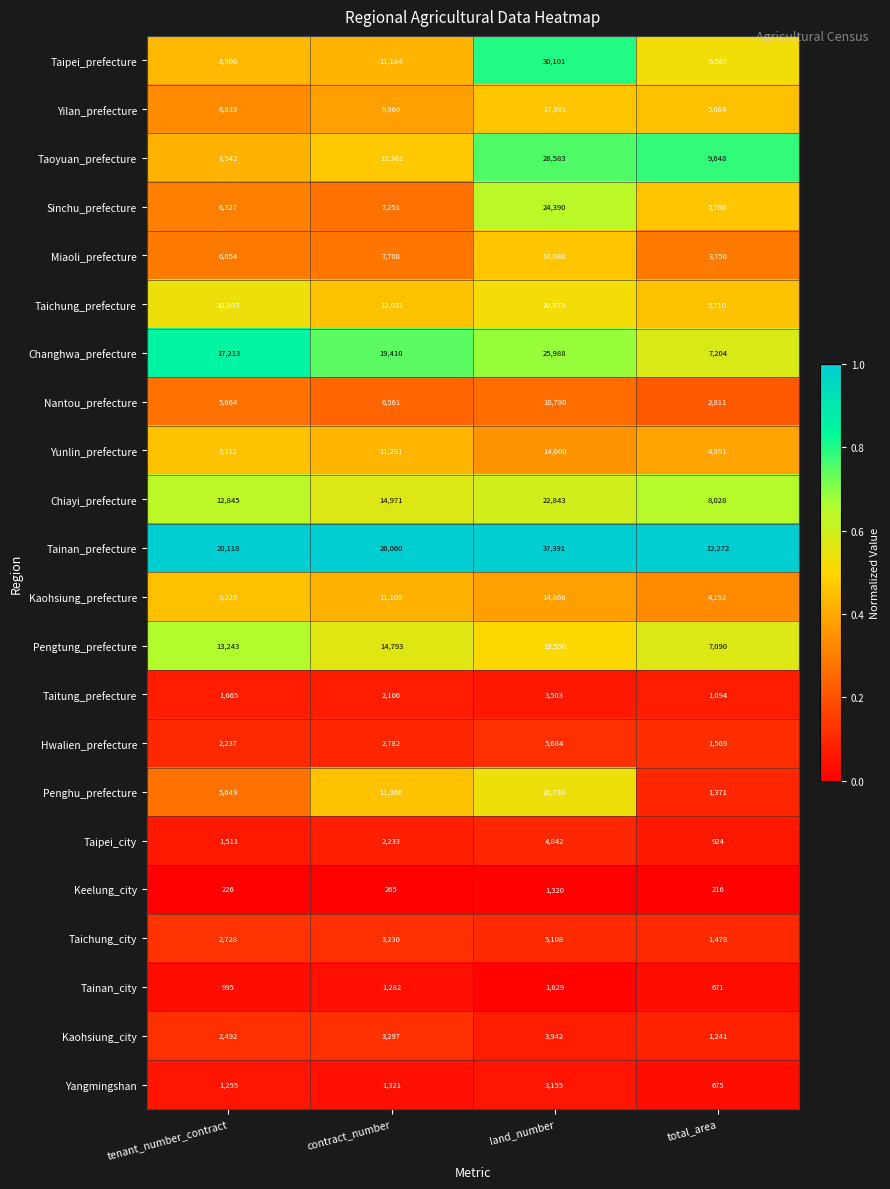

What is the sum of the Yunlin_prefecture values at contract_number and land_number?

25291